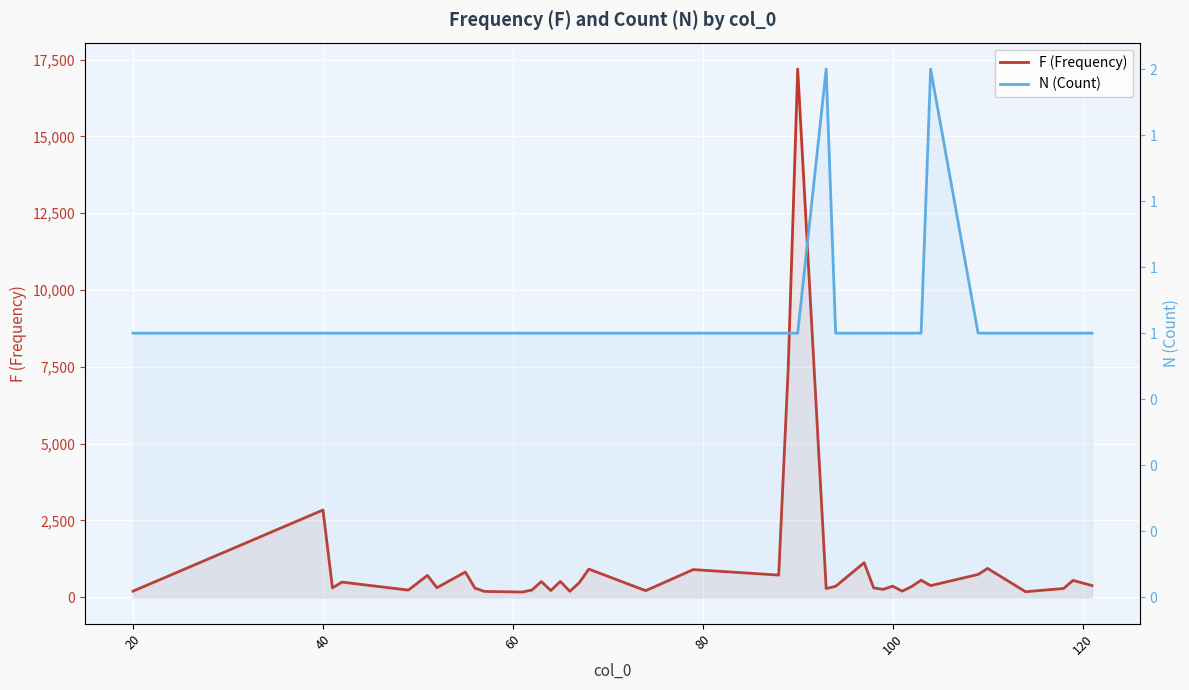

True or false: F (Frequency) has more than 1 points higher than both neighbors.

True